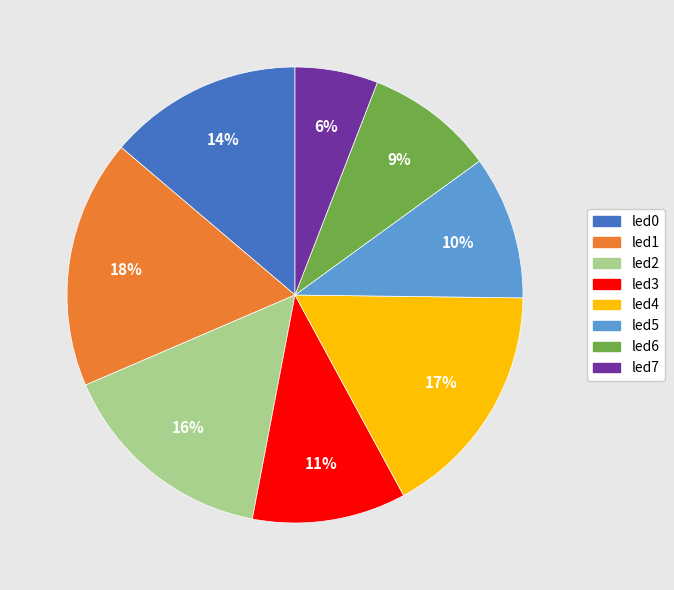

To the nearest percent, what portion does led7 represent?

6%